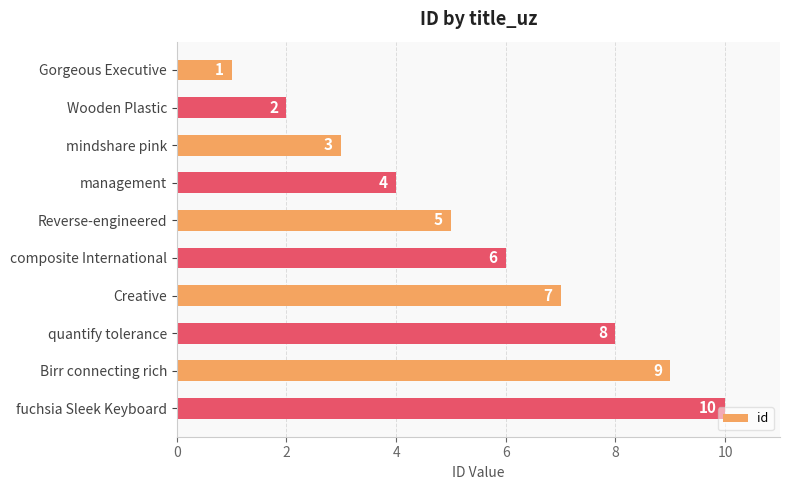

What is the average value?

6